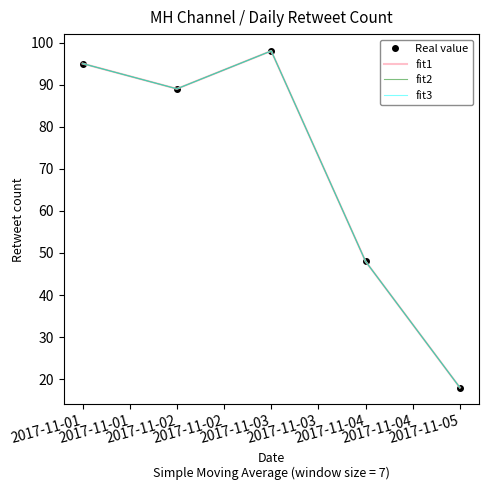

Is it true that fit3 equals 4 at 2017-11-03?

False